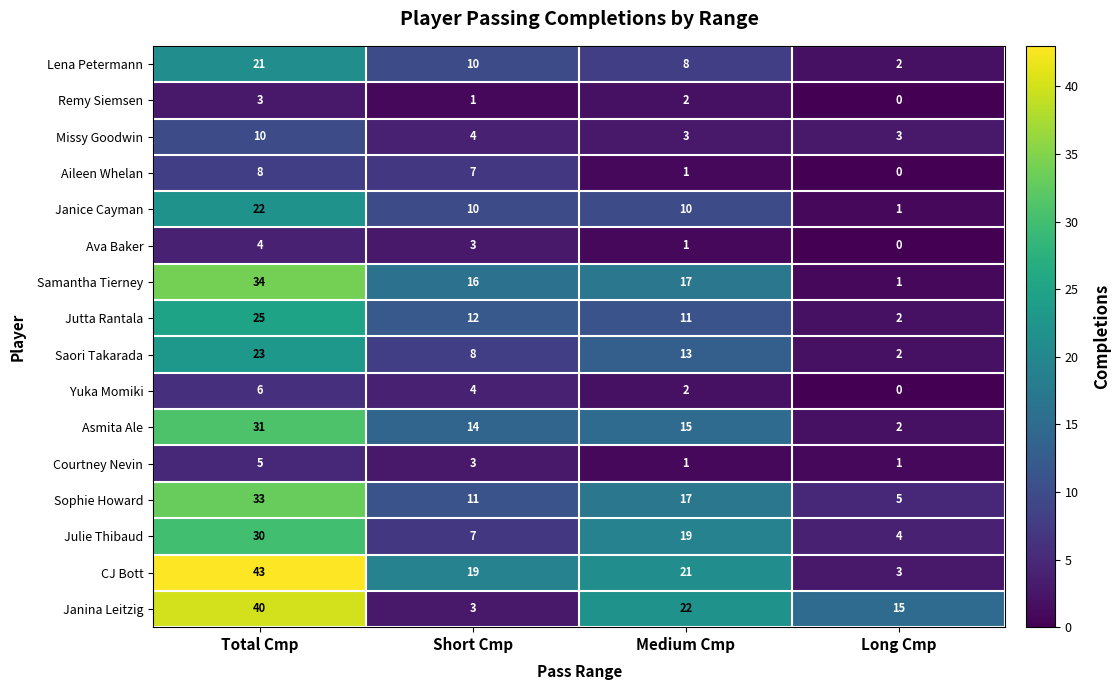

What is the difference between the Jutta Rantala values at Total Cmp and Short Cmp?

13